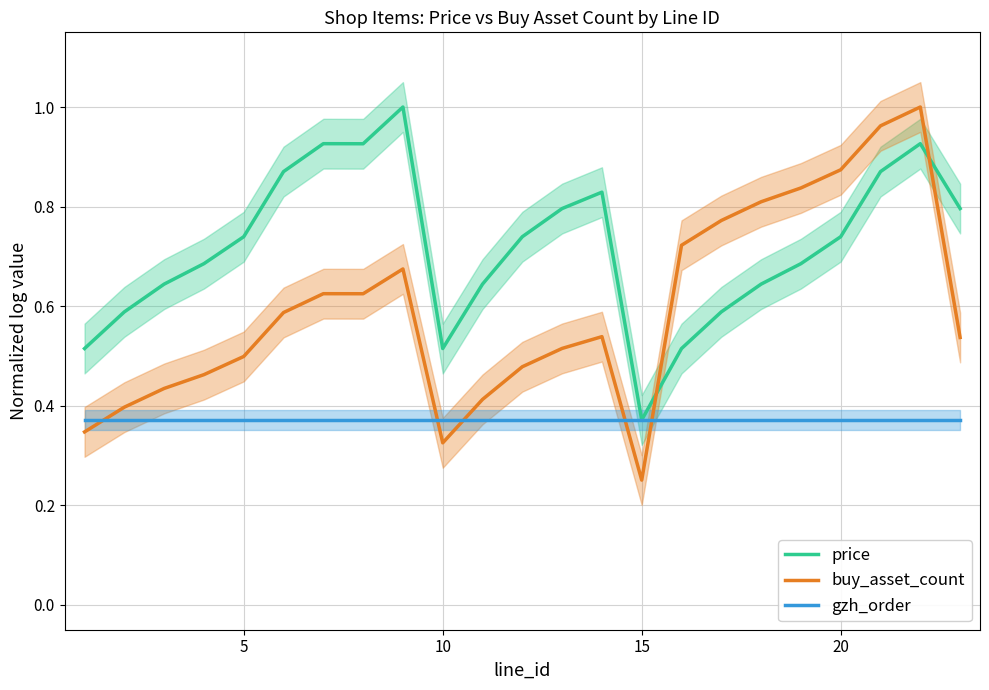

True or false: gzh_order and buy_asset_count intersect in this chart.

True